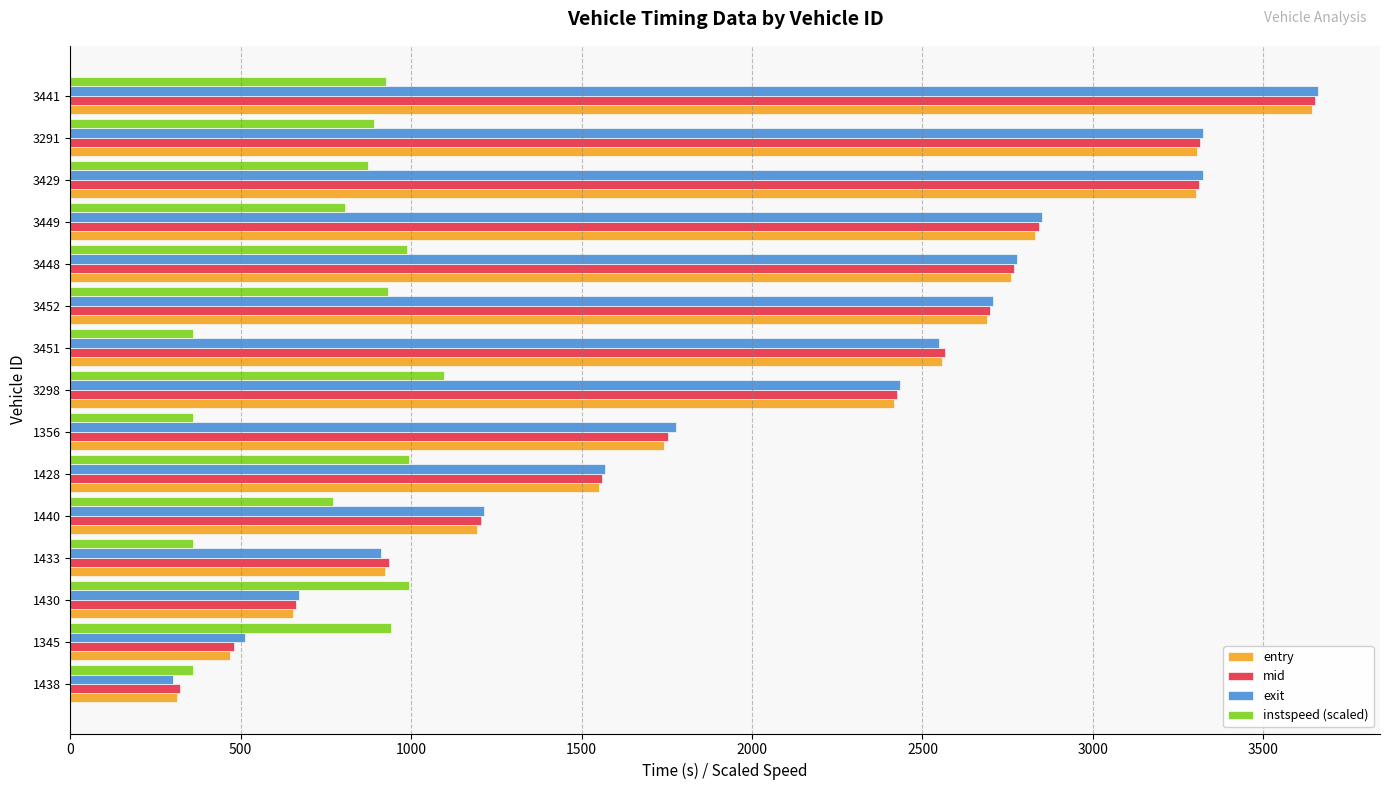

True or false: exit has a value of 4836.0 at 3441.

False